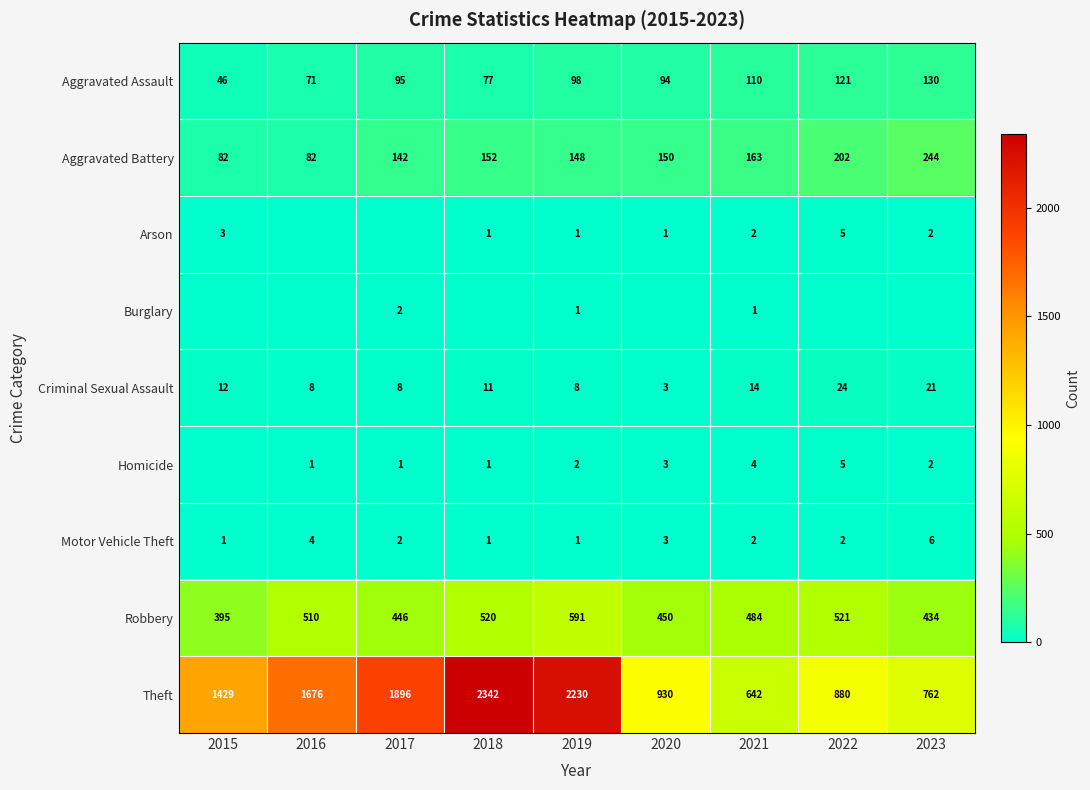

What is the approximate value of Robbery at 2020, to the nearest 50?

450